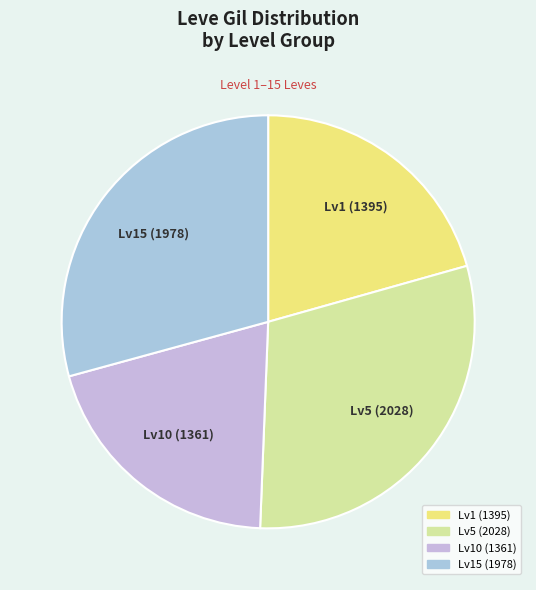

Rank the categories by value from highest to lowest.

Lv5 (2028), Lv15 (1978), Lv1 (1395), Lv10 (1361)